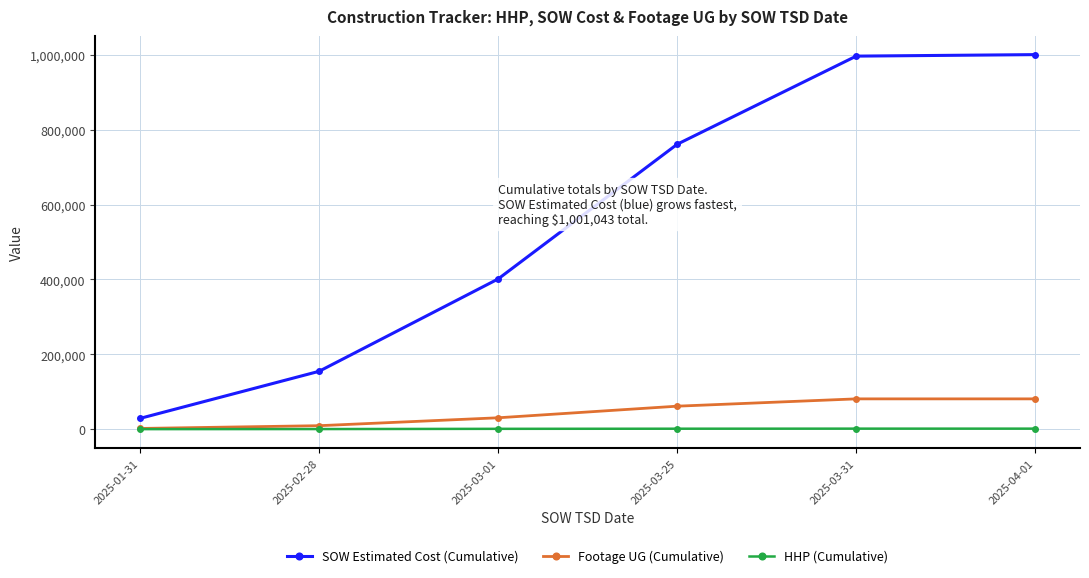

What is the minimum value shown in the chart?

65.0